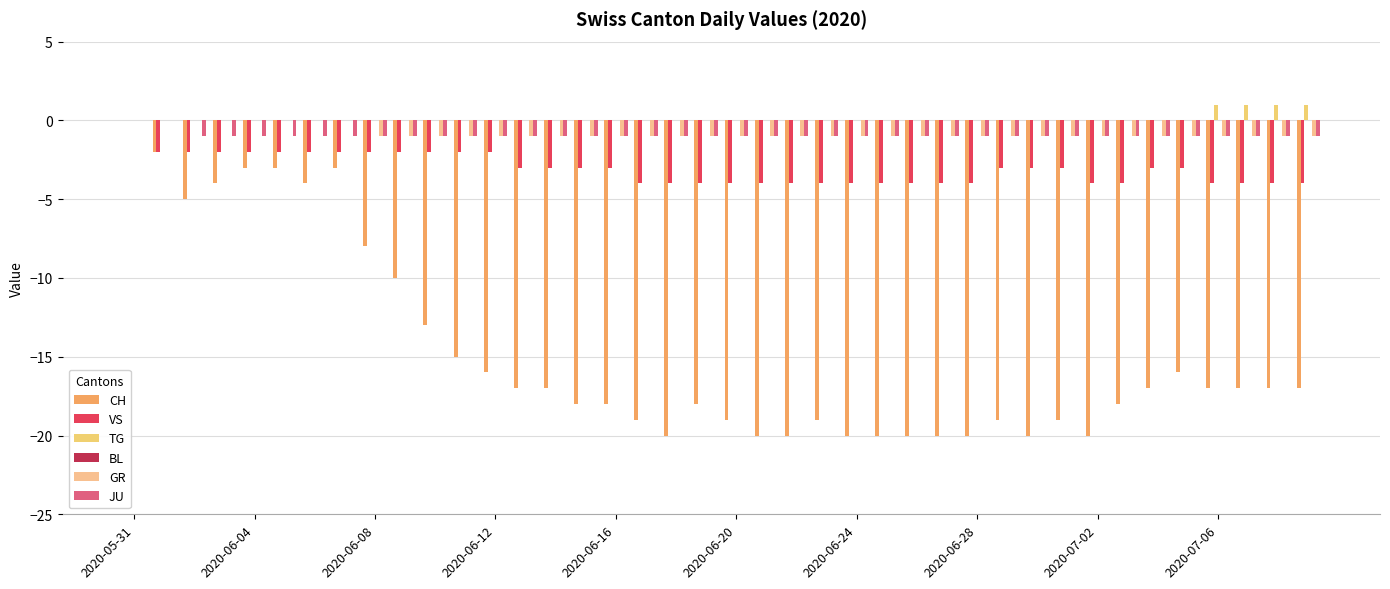

At which category is the sum across all series the highest?

2020-05-31